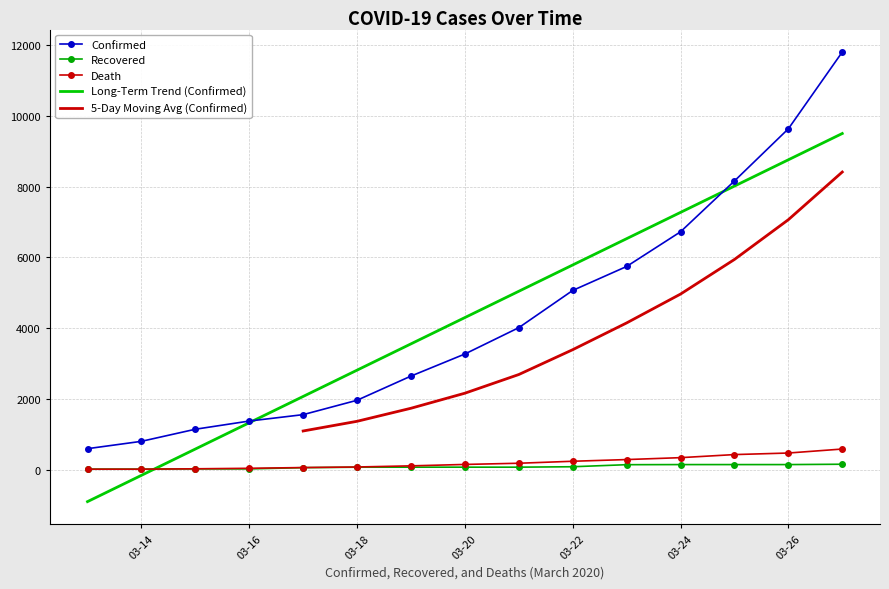

Which label corresponds to the smallest value in the chart?

2020-03-13